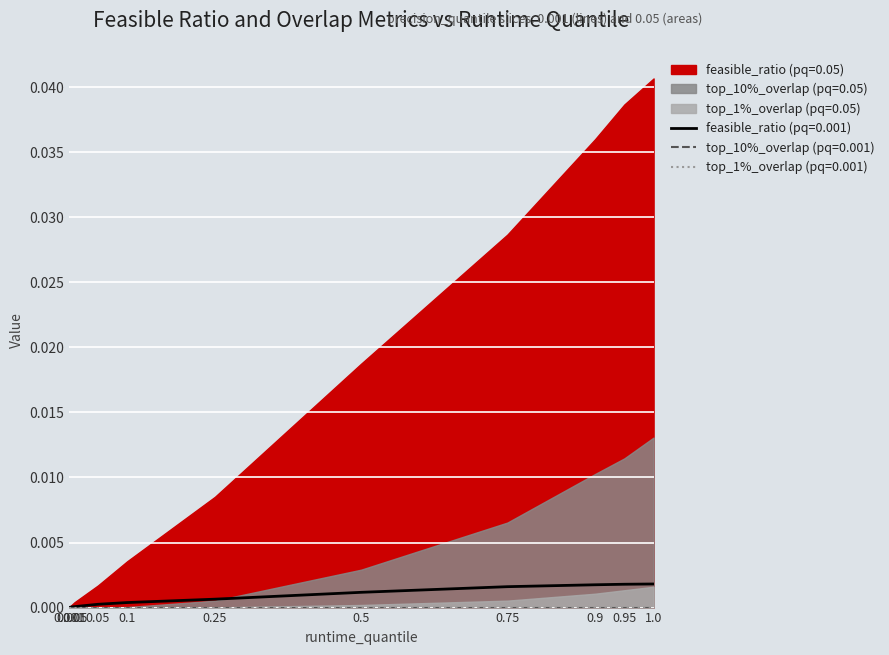

What position from the left is 0.001?

1